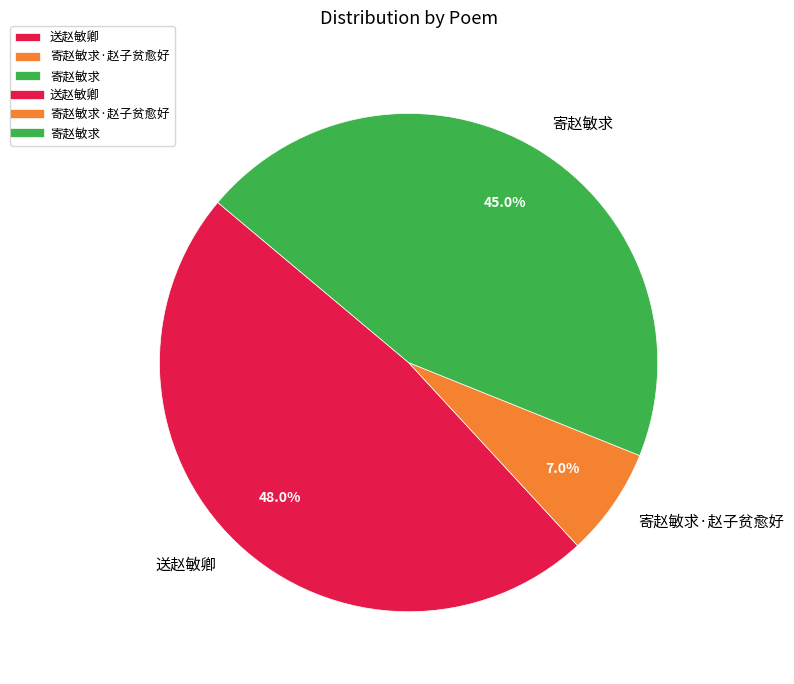

Count the number of slices in the pie.

3